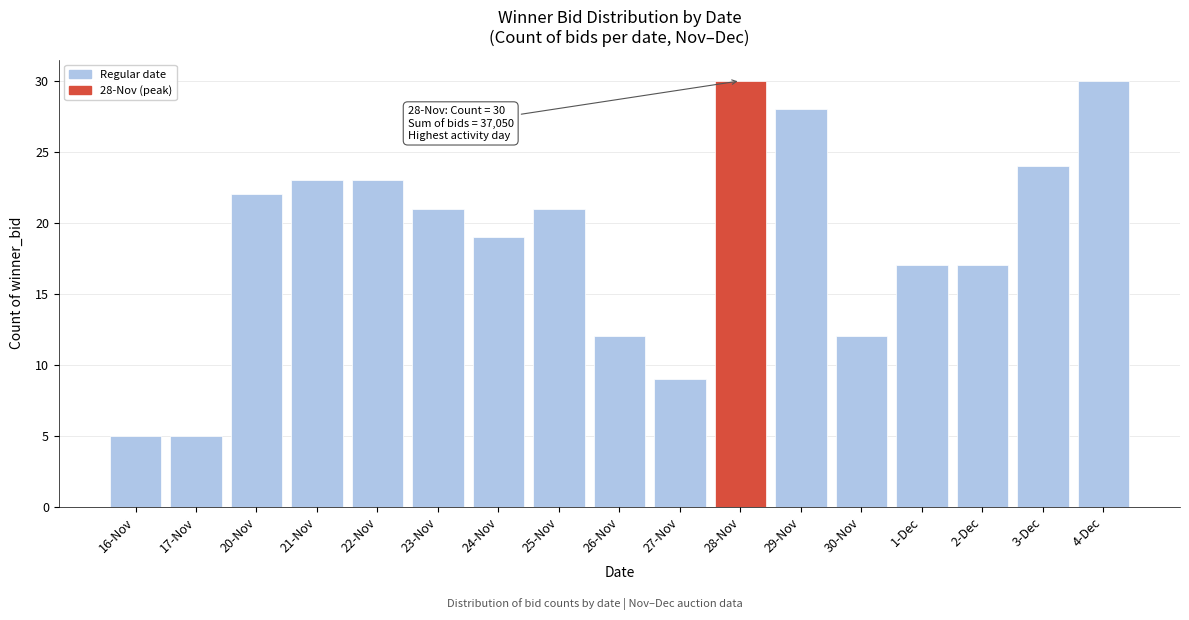

Reading left to right, transcribe all the data shown in this chart.

5	5	22	23	23	21	19	21	12	9	30	28	12	17	17	24	30